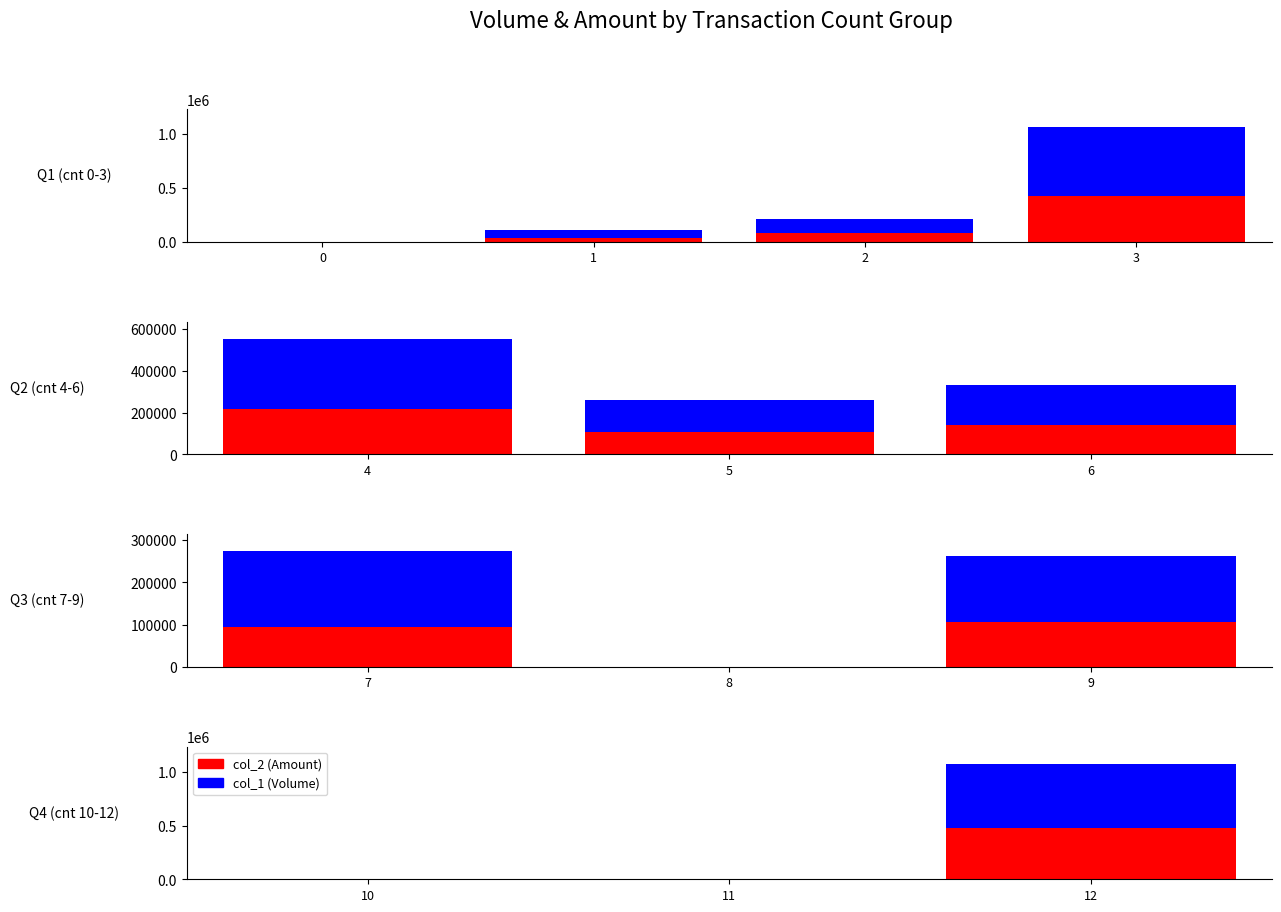

Rank the series by their maximum value, from lowest to highest.

col_2 (Amount), col_1 (Volume)